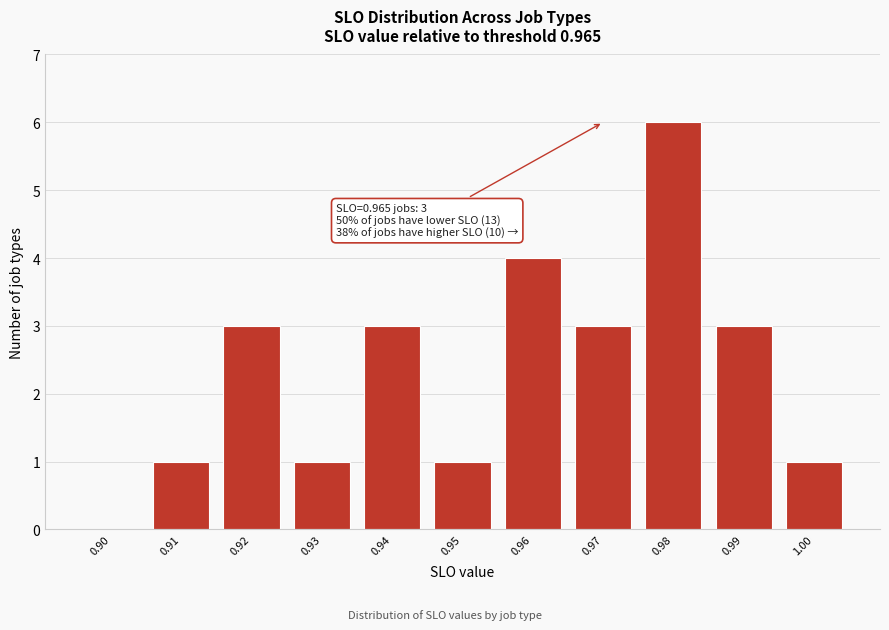

Reading right to left, list all the values displayed in this chart.

1.00=1	0.99=3	0.98=6	0.97=3	0.96=4	0.95=1	0.94=3	0.93=1	0.92=3	0.91=1	0.90=0